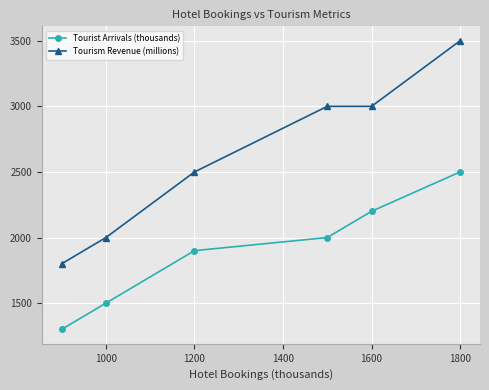

Which series has the largest total across all categories?

Tourism Revenue (millions)